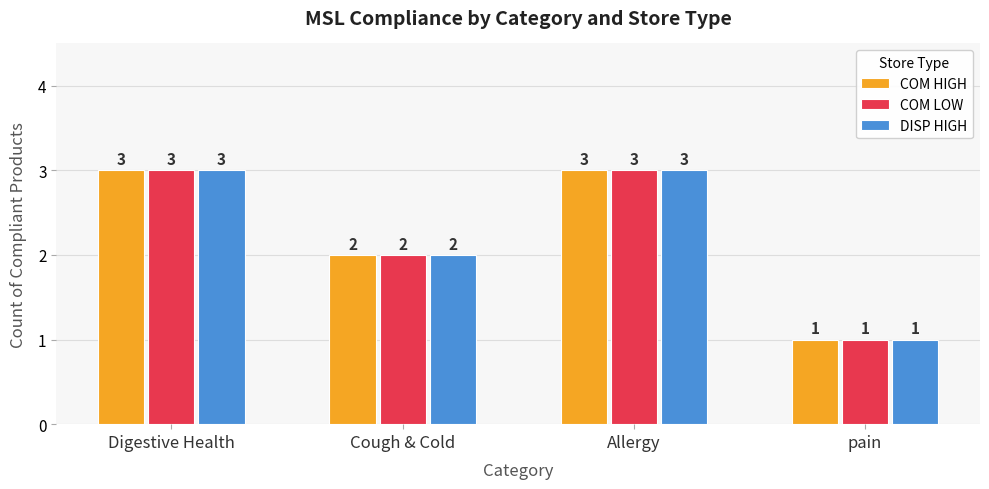

What is the total value across all series at Cough & Cold?

6